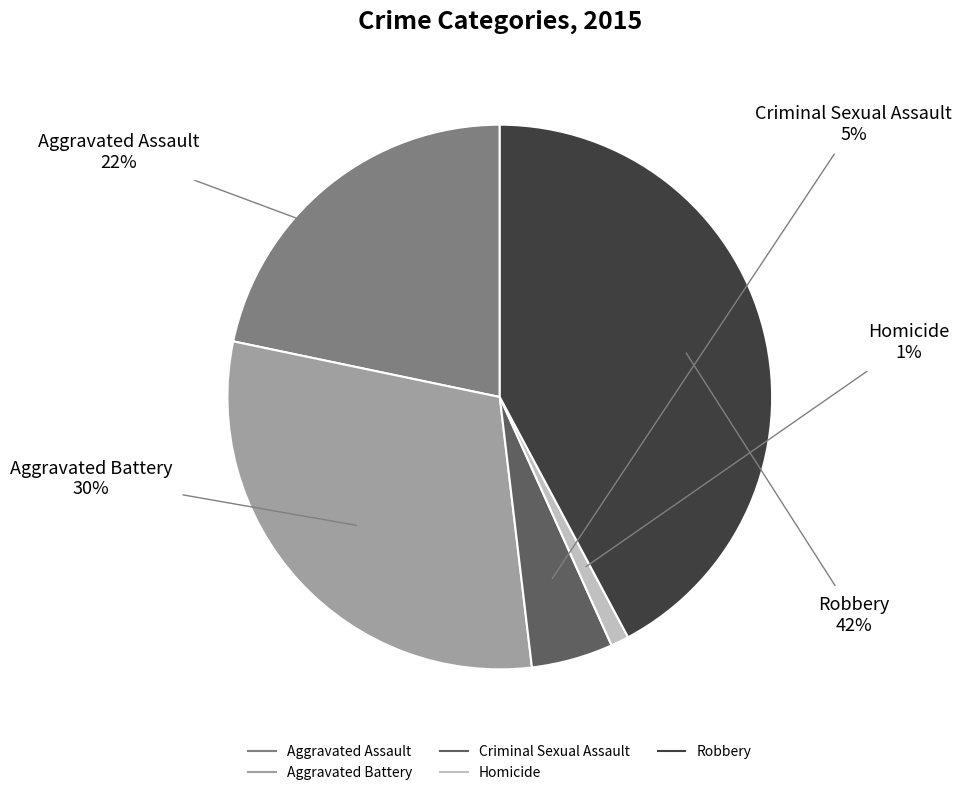

Which slice is the largest?

Robbery